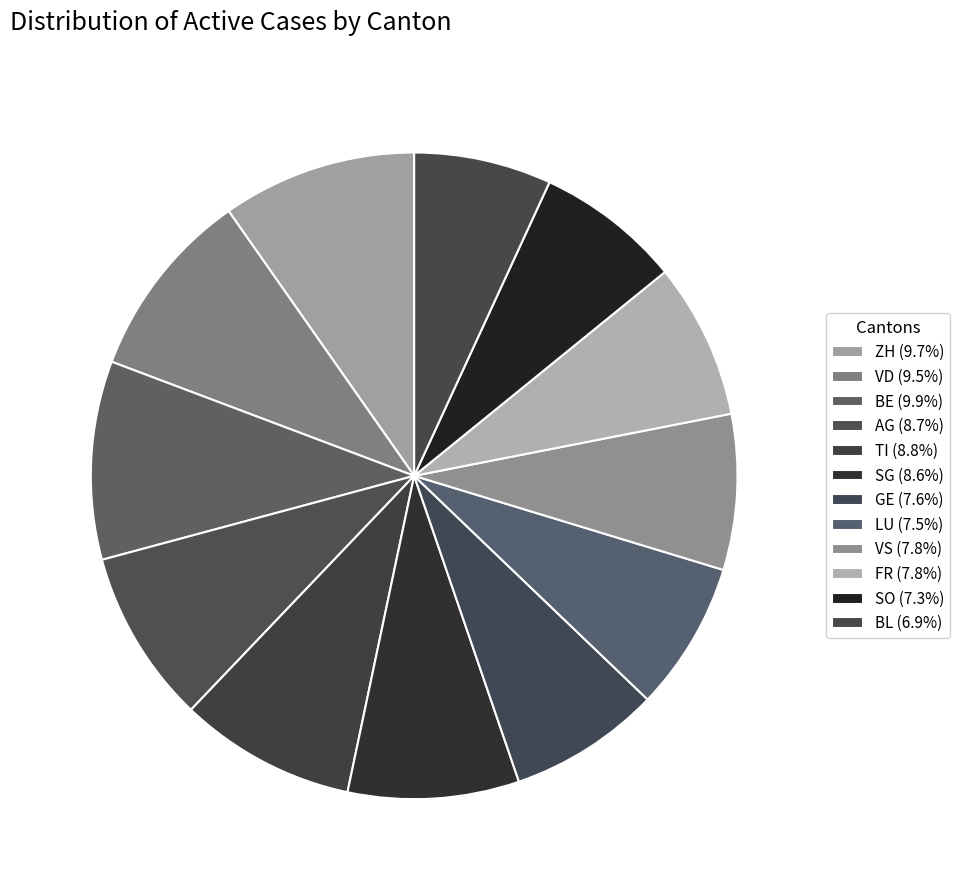

Count the number of slices in the pie.

12